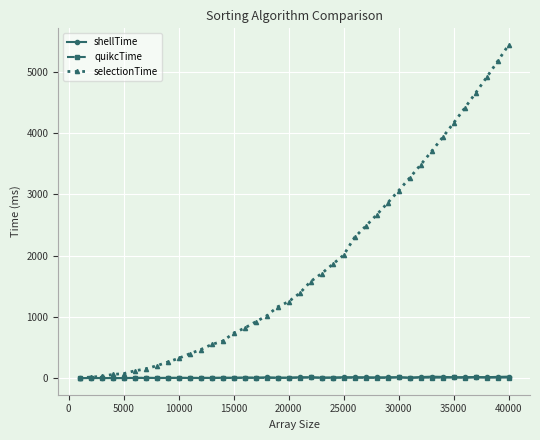

True or false: shellTime has more than 0 points higher than both neighbors.

True